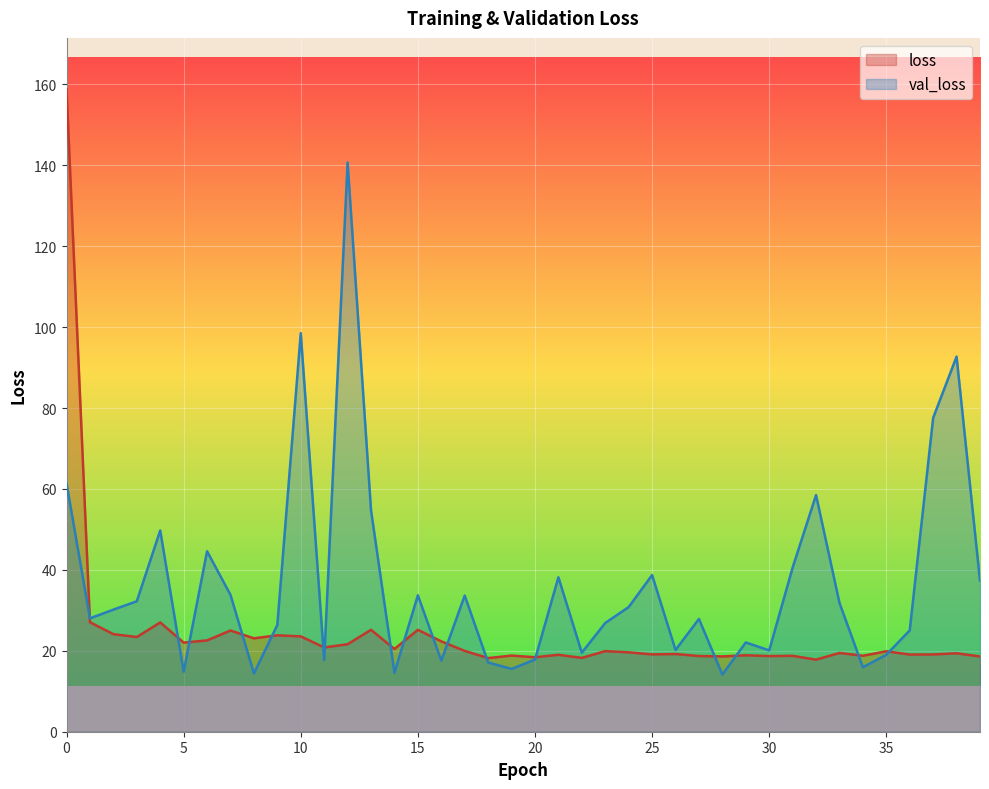

Rank the series by their maximum value, from highest to lowest.

loss, val_loss